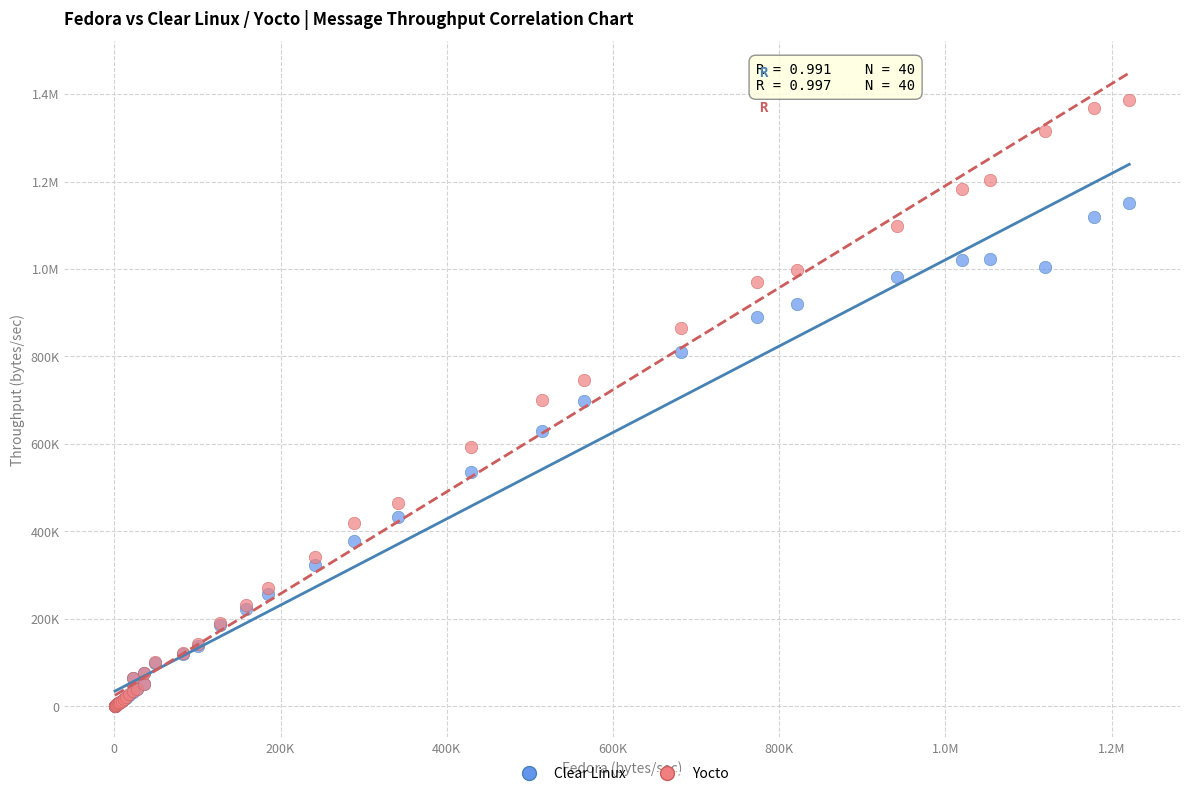

What are all the series names shown in the legend?

Clear Linux, Yocto